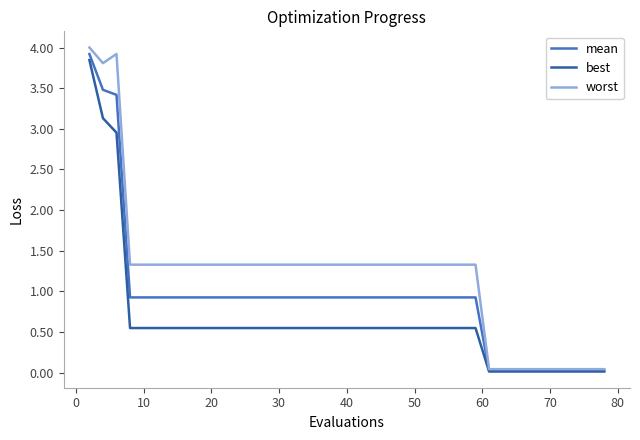

At how many categories does at least one series exceed 2?

3